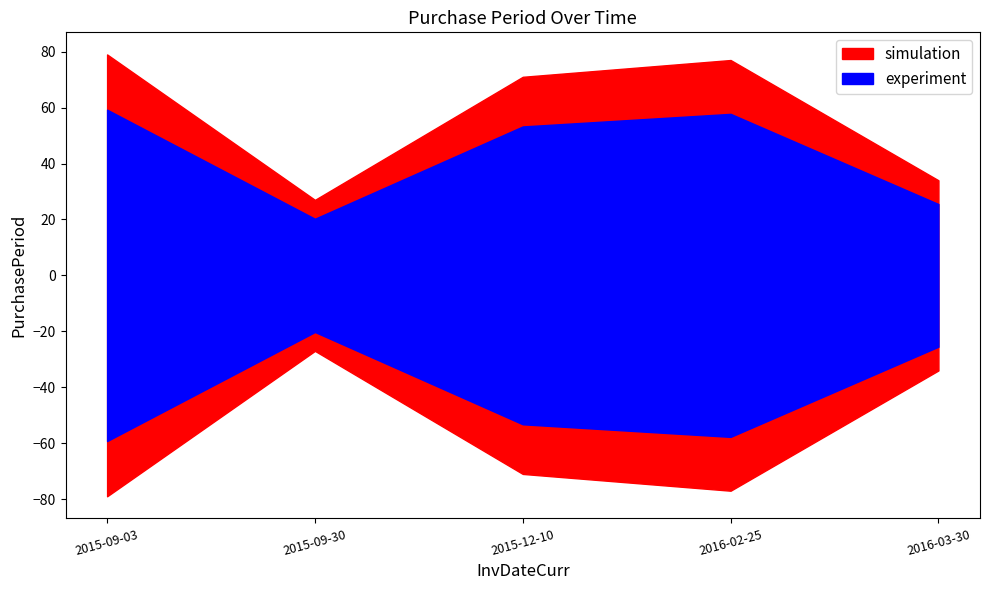

What is the average value?

58